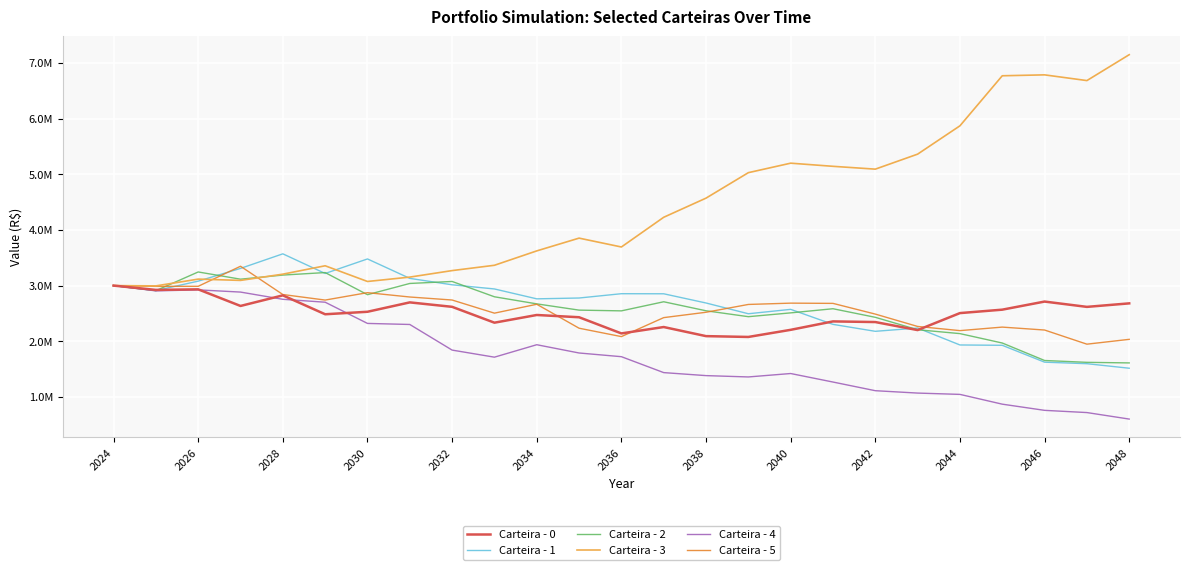

What are all the series names shown in the legend?

Carteira - 0, Carteira - 1, Carteira - 2, Carteira - 3, Carteira - 4, Carteira - 5